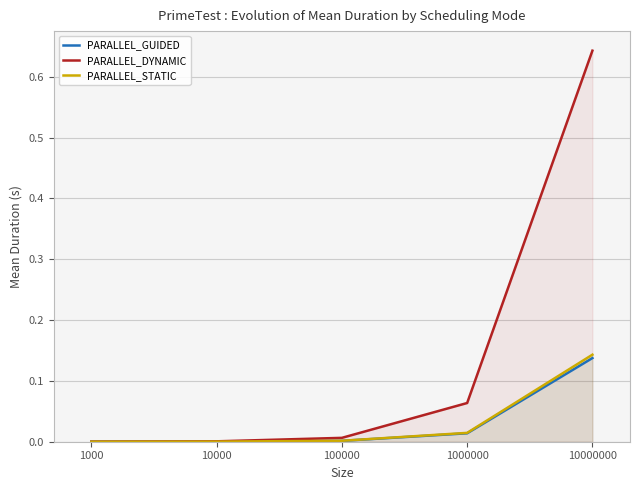

At which category is the sum across all series the highest?

10000000